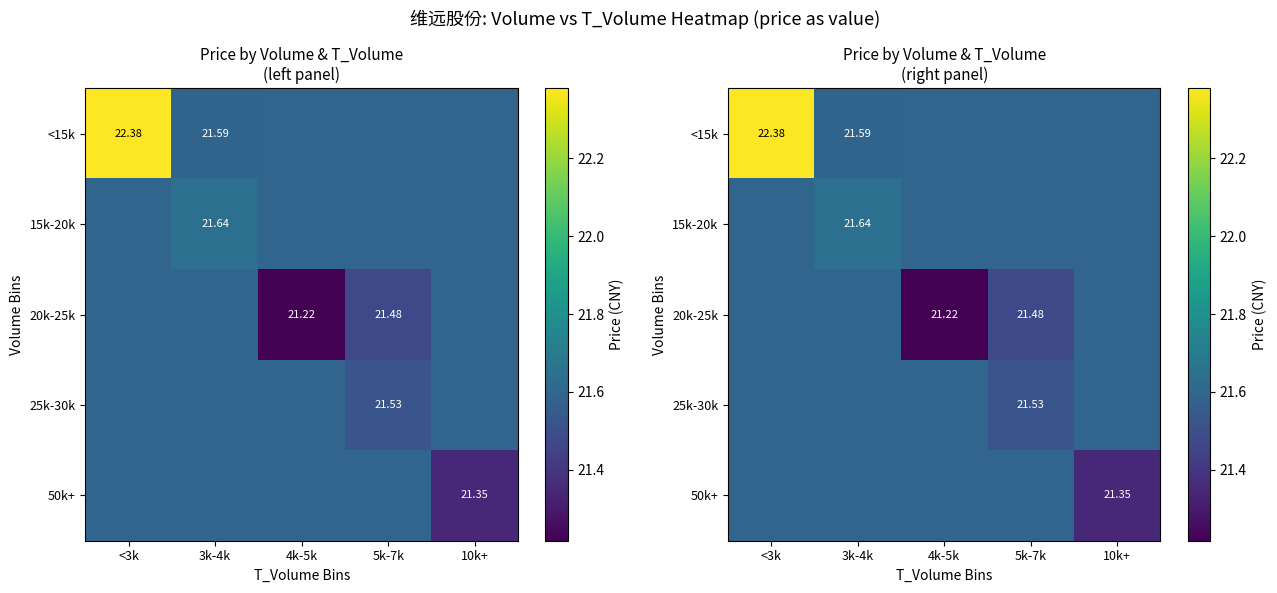

Is the value of 20k-25k at 3k-4k greater than the value of <15k at 5k-7k?

No